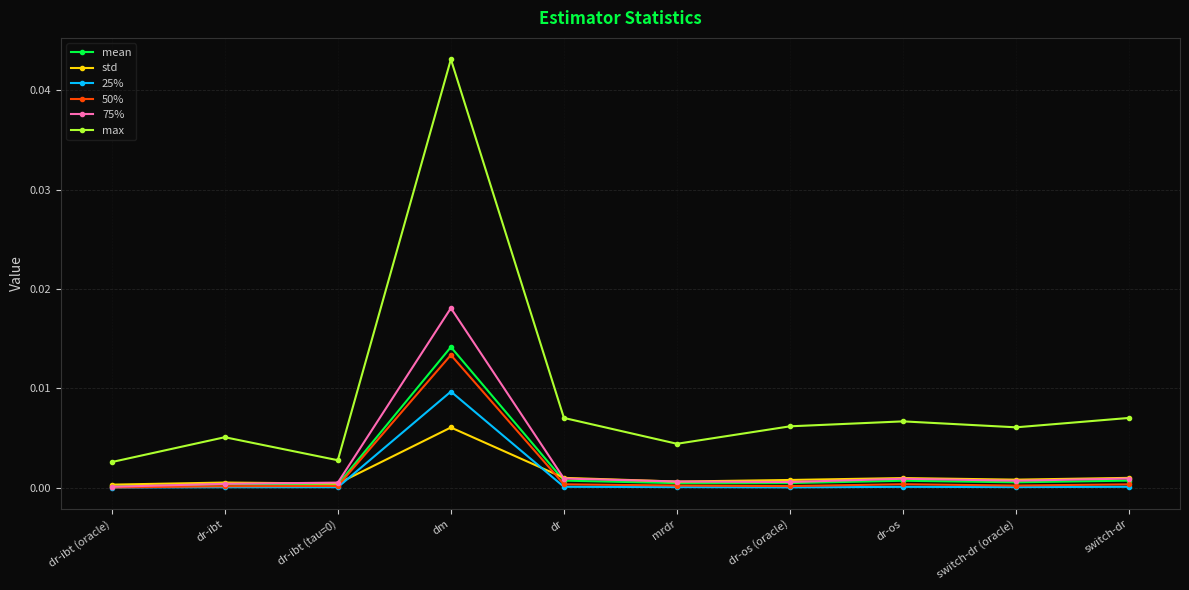

What is the label of the 1st point from the right?

switch-dr